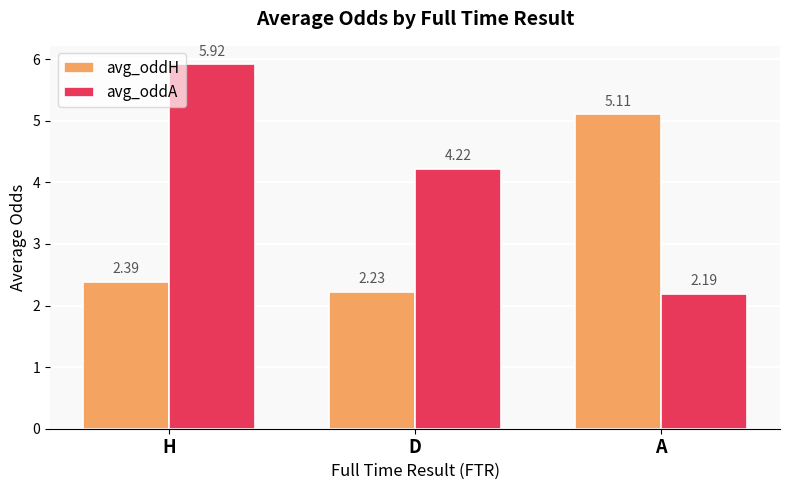

What is the spread (max minus min) of values at H?

3.5